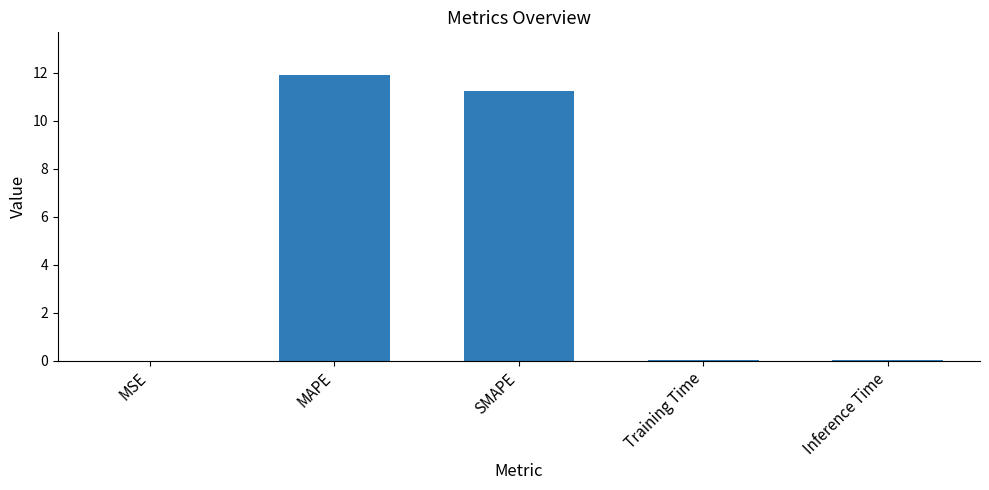

Approximately how many times larger is the value at MAPE compared to SMAPE?

1.1